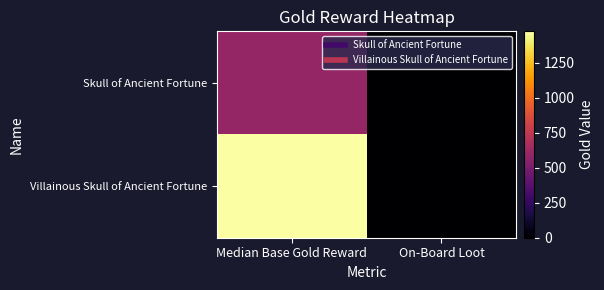

At which category is the sum across all series the highest?

Median Base Gold Reward